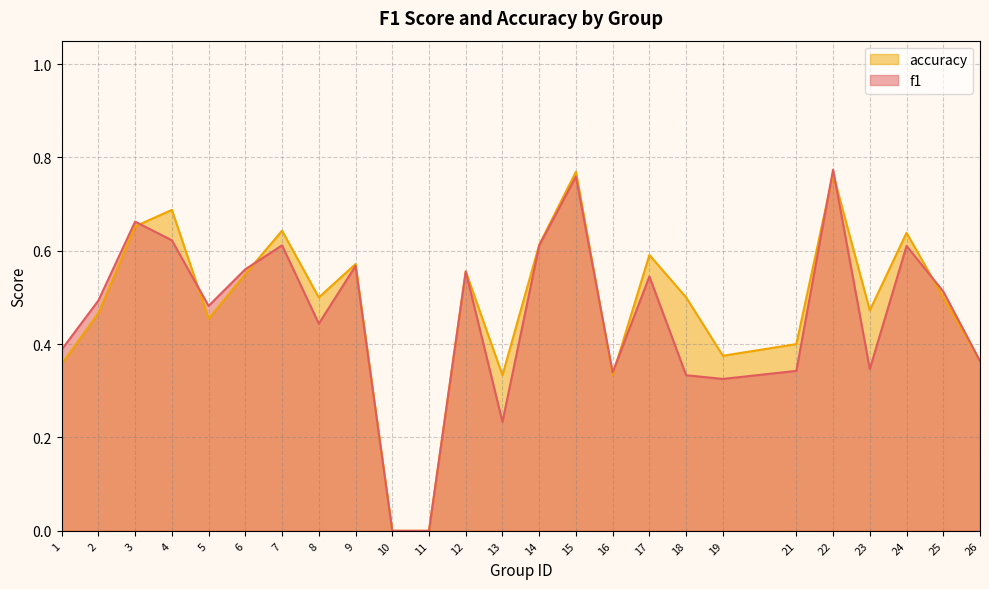

What value does the accuracy series have at 3?

0.7